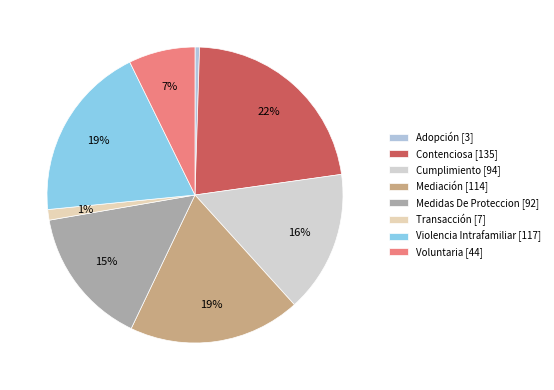

Which slice is the smallest?

Adopción